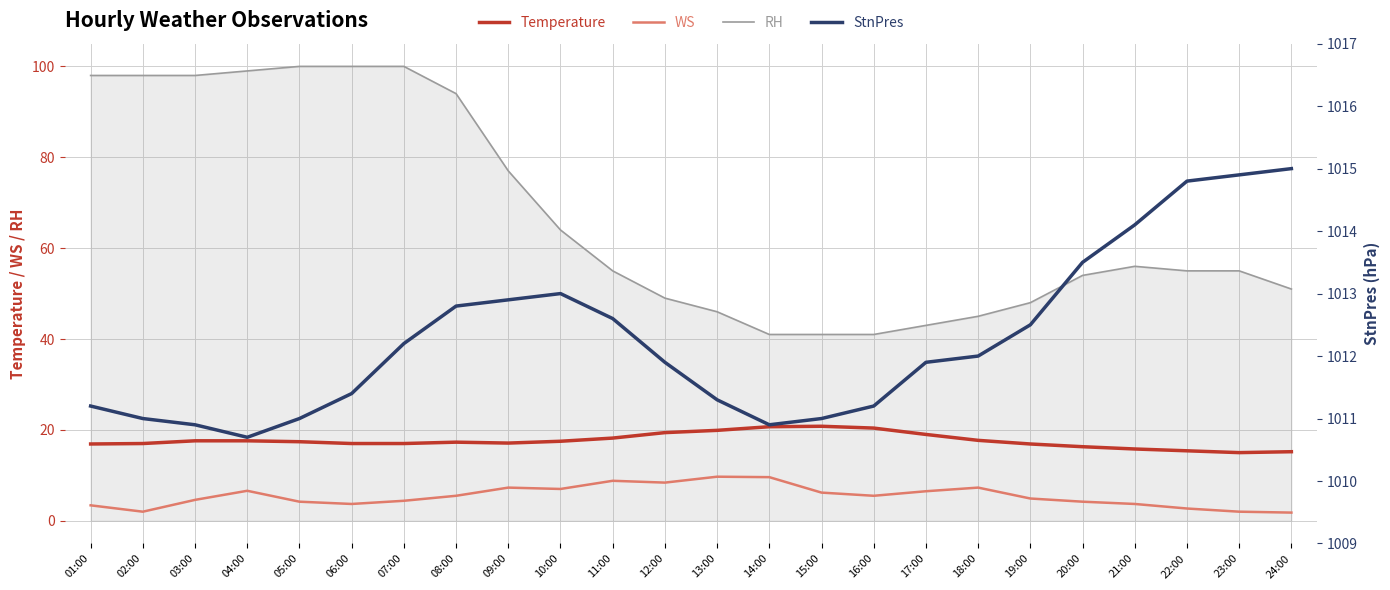

What are all the series names shown in the legend?

Temperature, WS, RH, StnPres